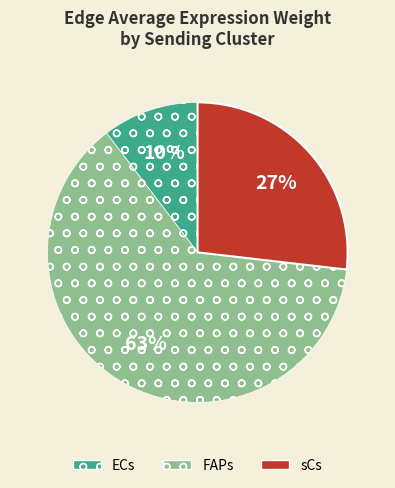

Does sCs represent more than half of the total?

No